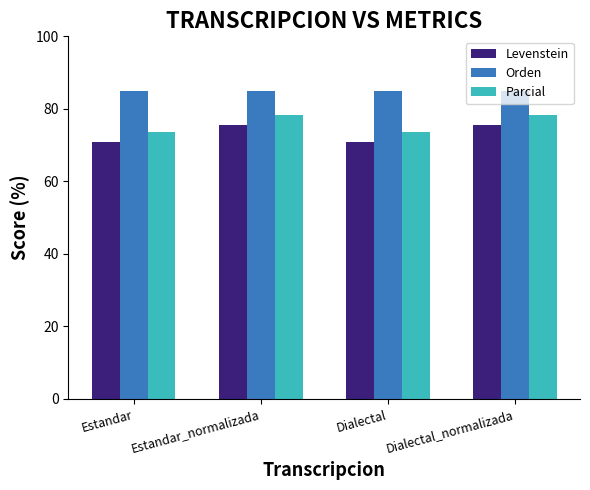

Which series has the largest total across all categories?

Orden